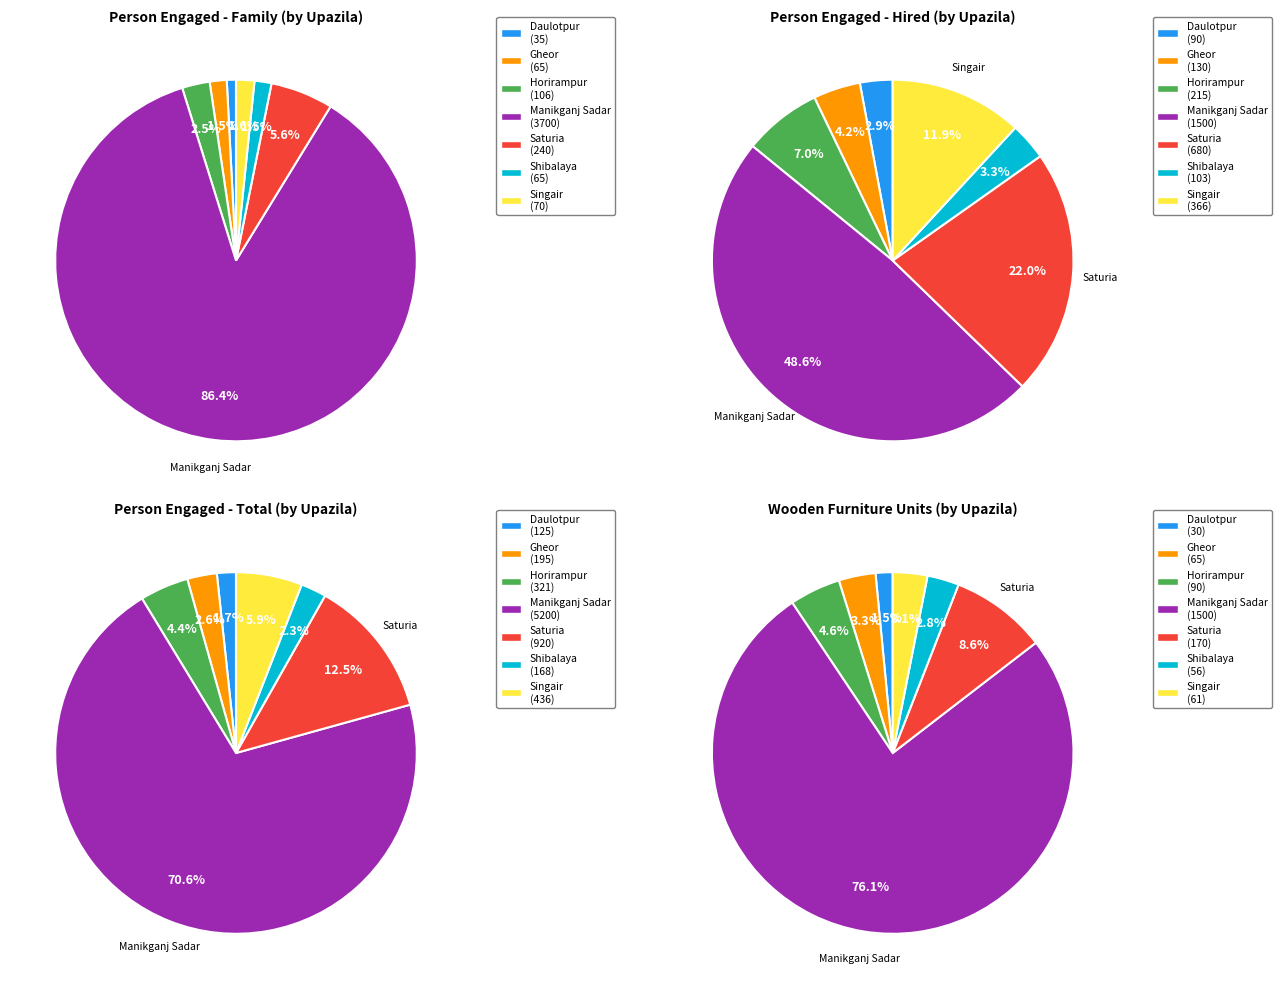

Is Manikganj Sadar the majority of the pie?

Yes